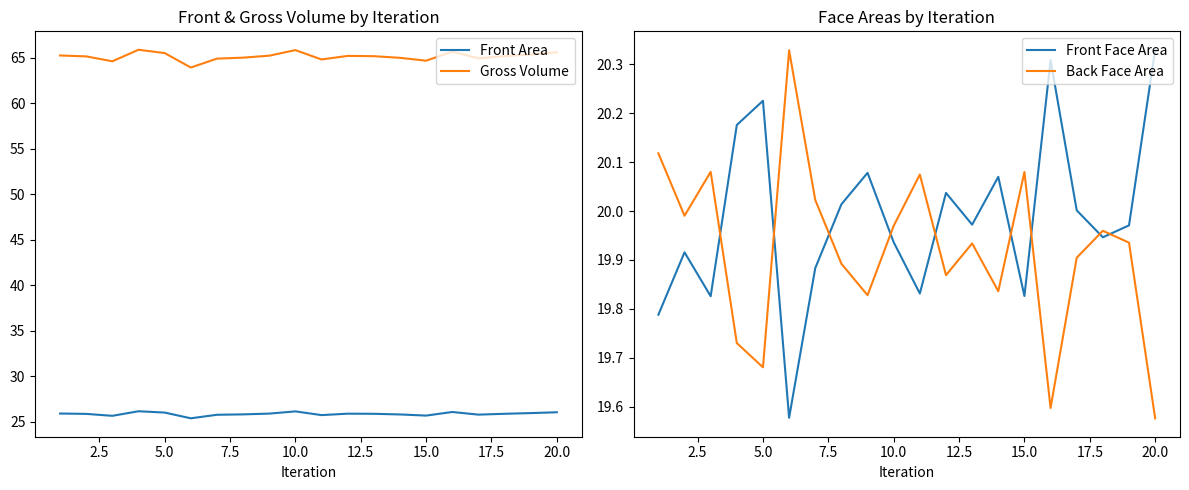

What is the maximum value shown in the chart?

65.9